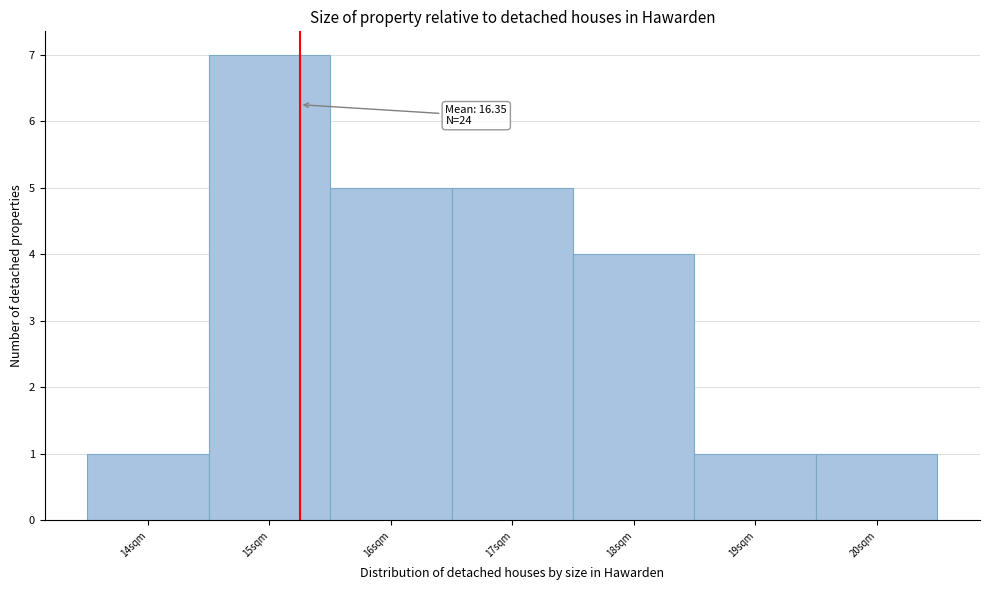

Which range on the x-axis has the tallest bar?

14.5 to 15.5